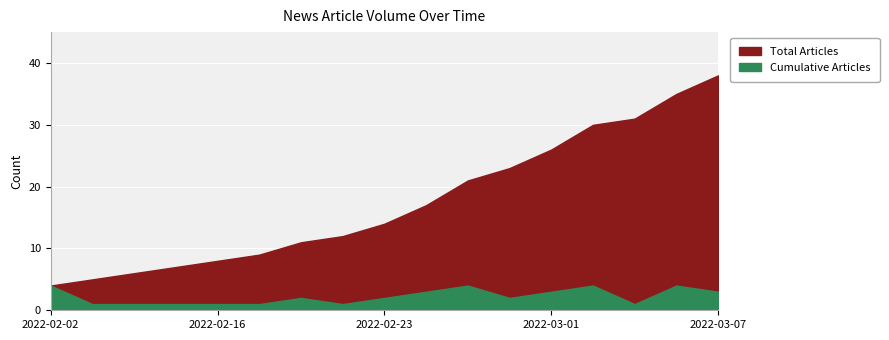

How many series are shown in this chart?

2